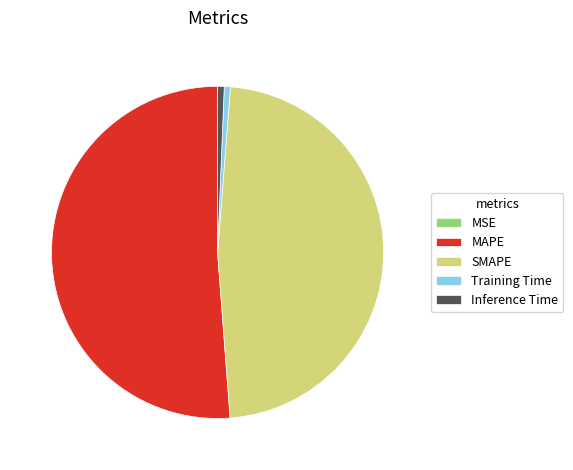

Which category has the biggest portion of the pie?

MAPE